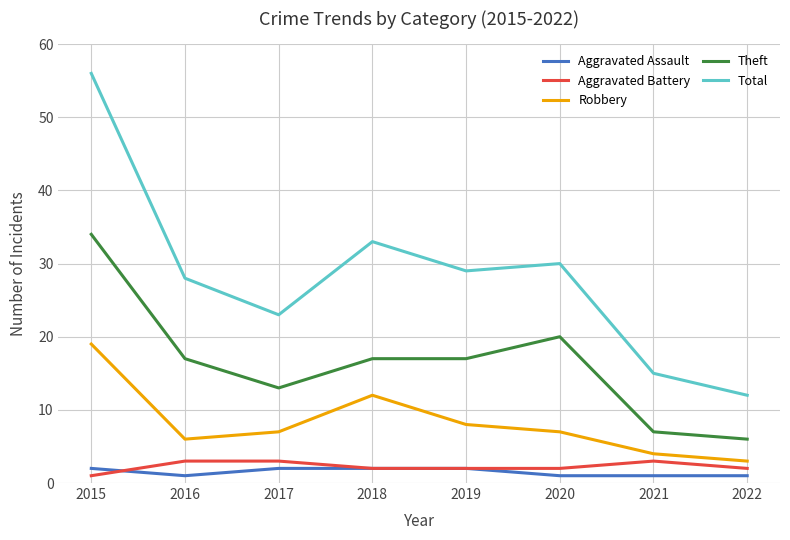

The value of Aggravated Battery at 2022 is 2. True or false?

True